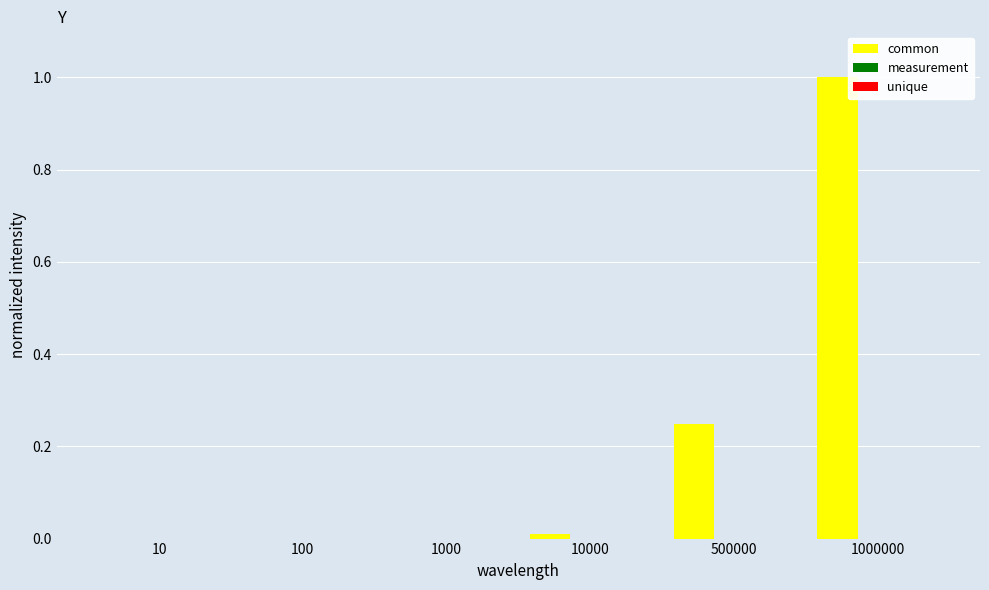

The value of common at 10000 is 0.0. True or false?

True